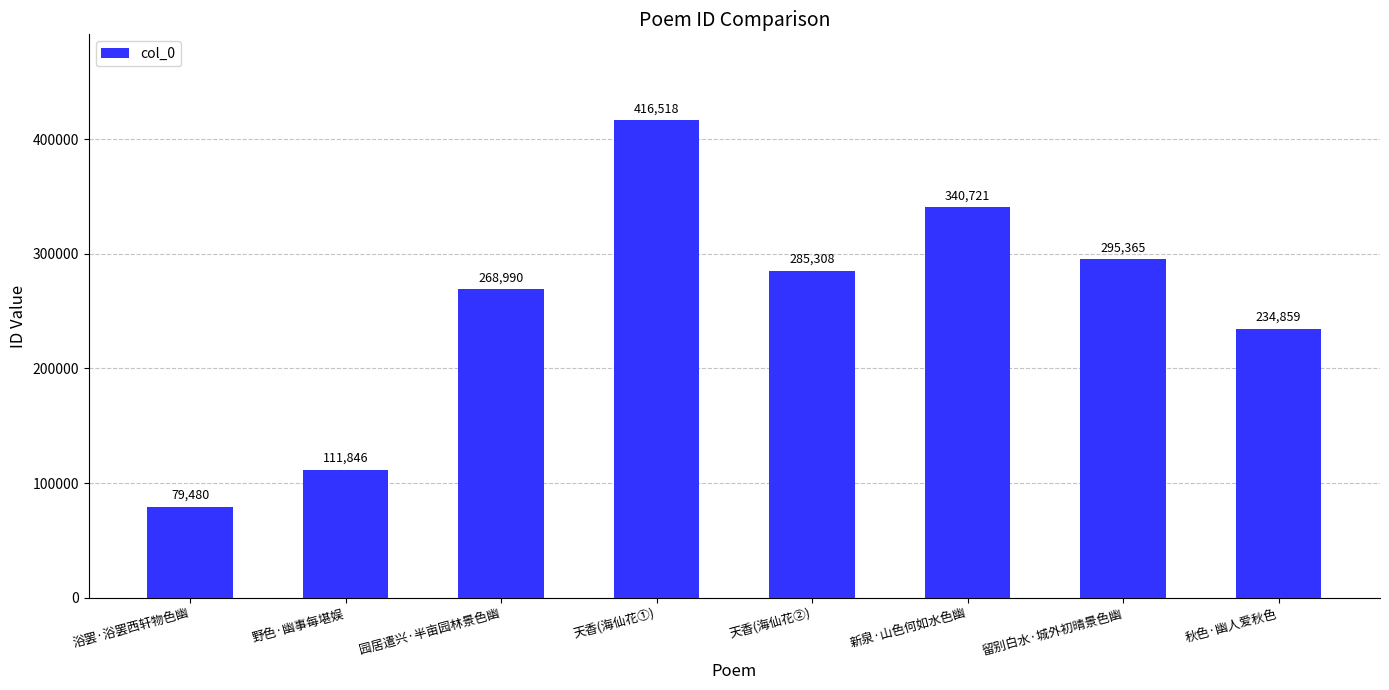

At which category does the chart reach its peak across all series?

天香(海仙花①)